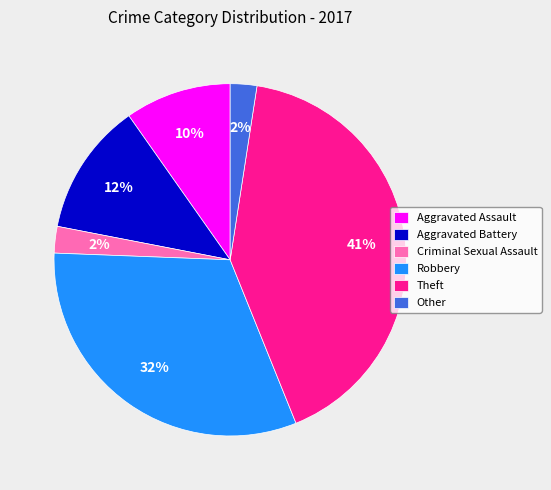

Which category has the biggest portion of the pie?

Theft